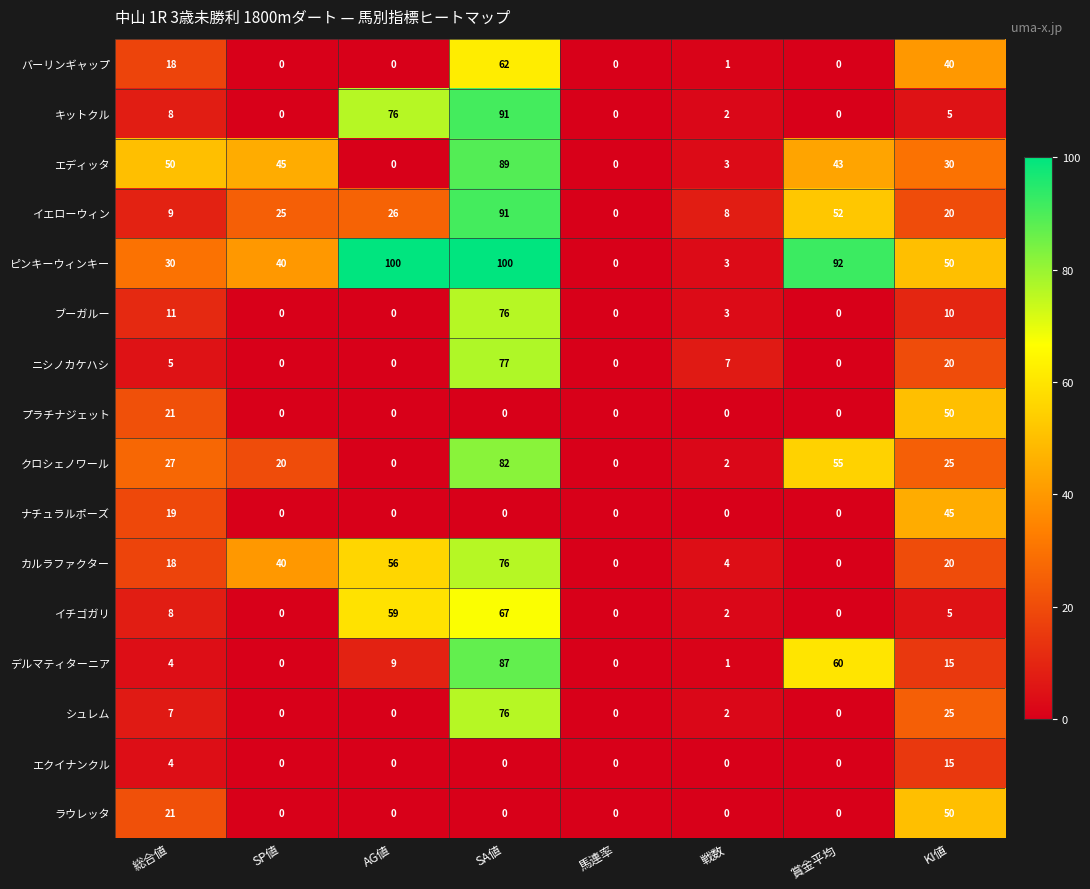

What is the difference between the highest and lowest values at KI値?

45